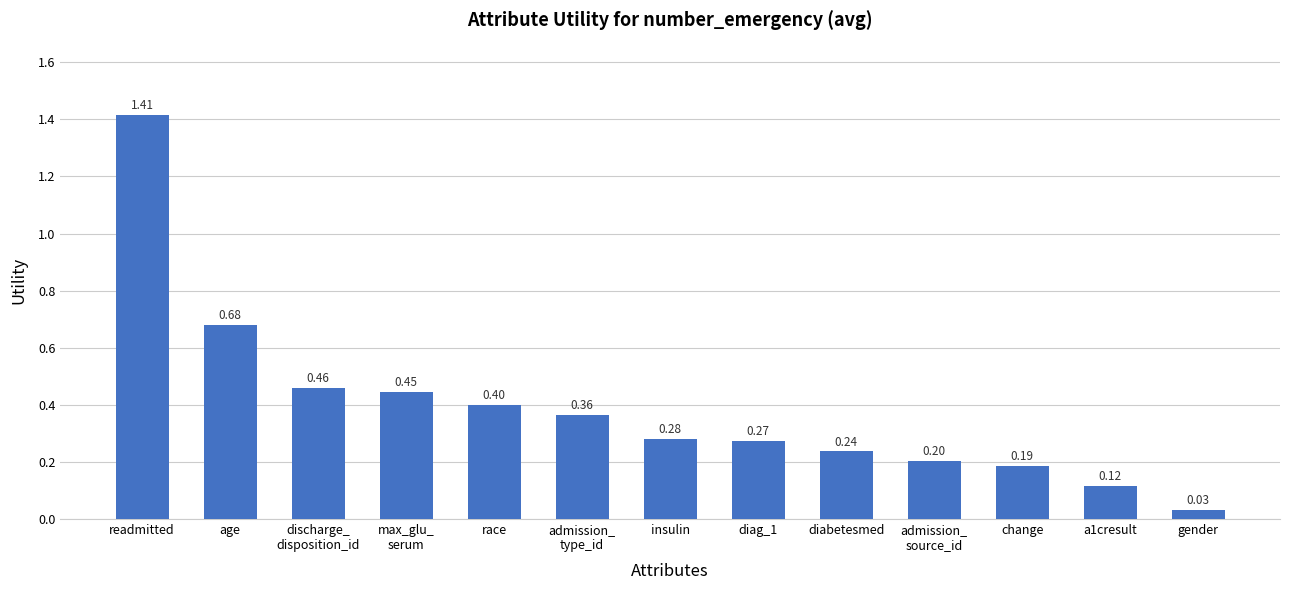

At which label is the value closest to 0?

gender